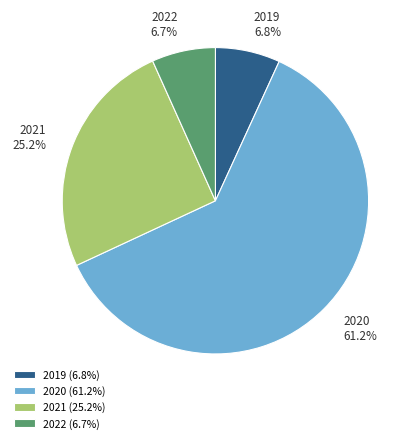

Is there any slice that represents more than half of the pie?

Yes